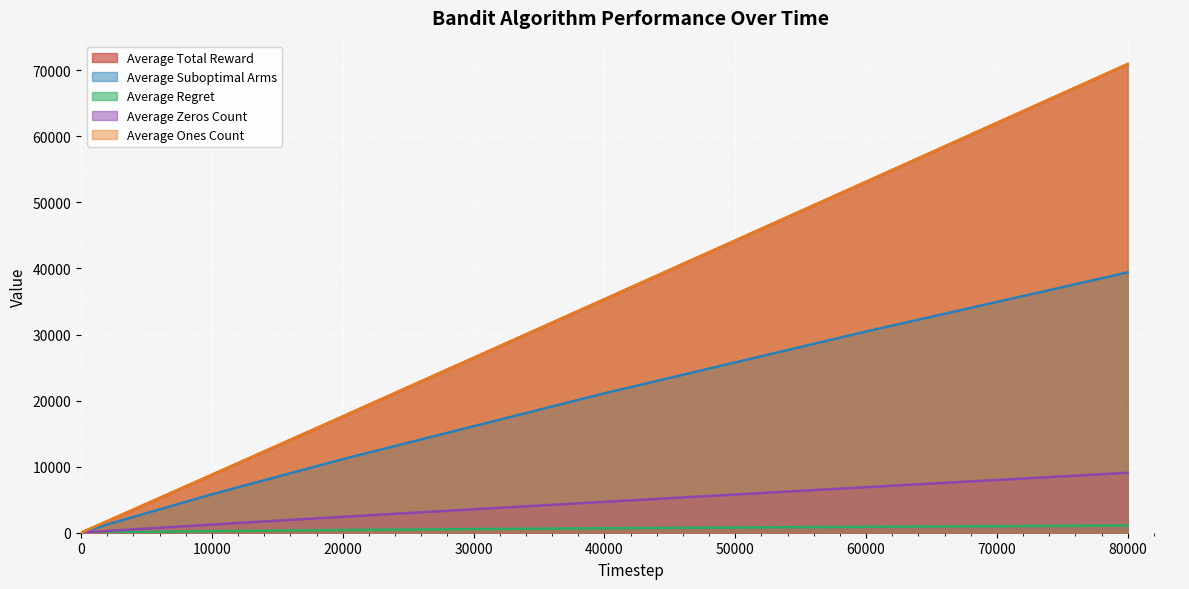

At which label is Average Suboptimal Arms closest to 19701?

40000